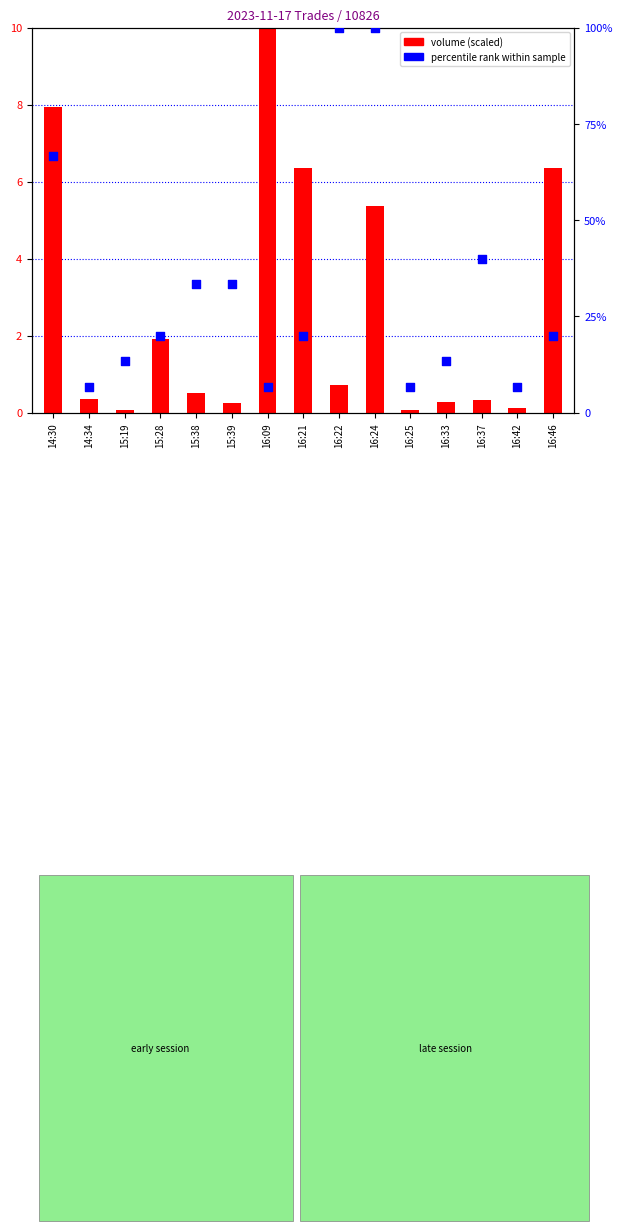

Which series has the largest total across all categories?

percentile rank